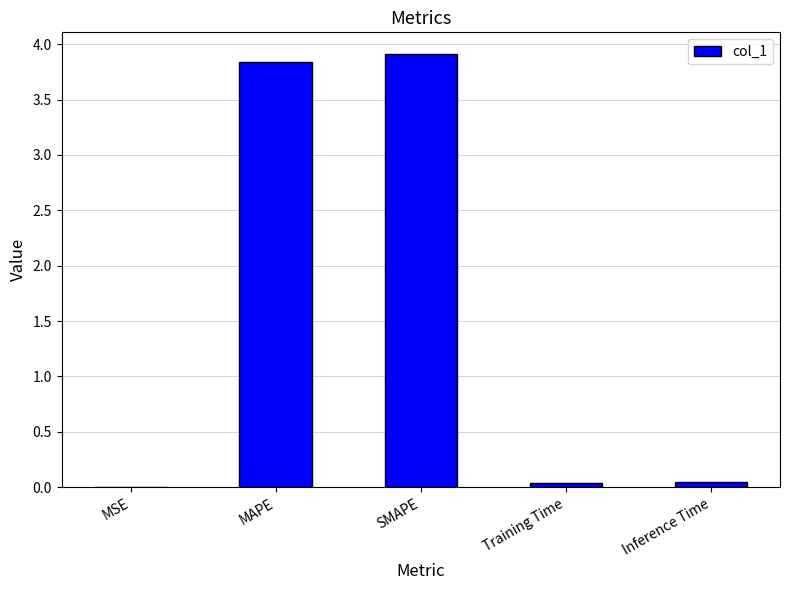

Is it true that the value at SMAPE is 3.9?

True